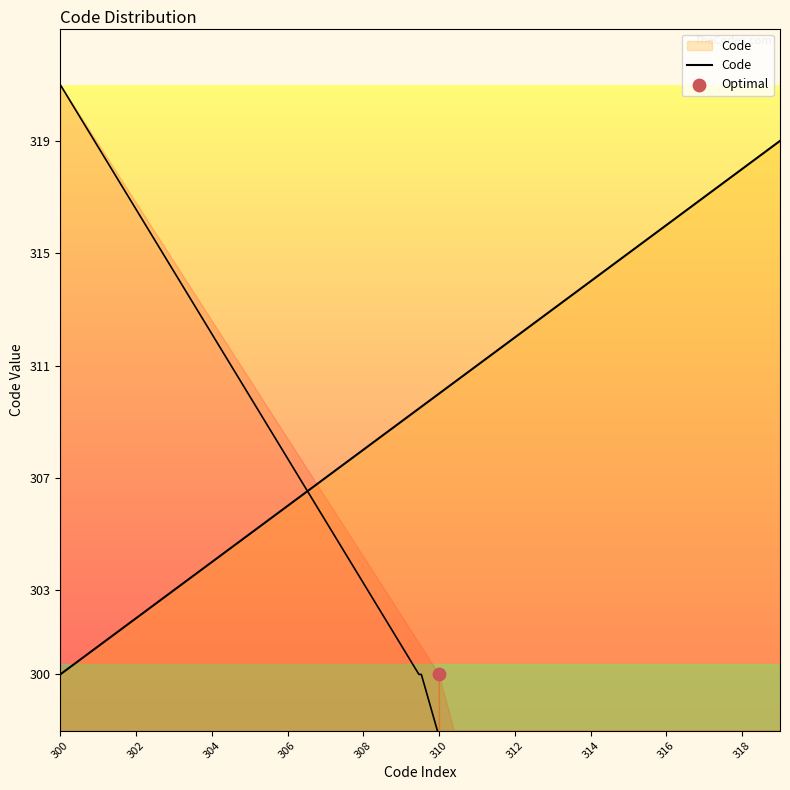

Which has a higher value, 300 or 306?

306